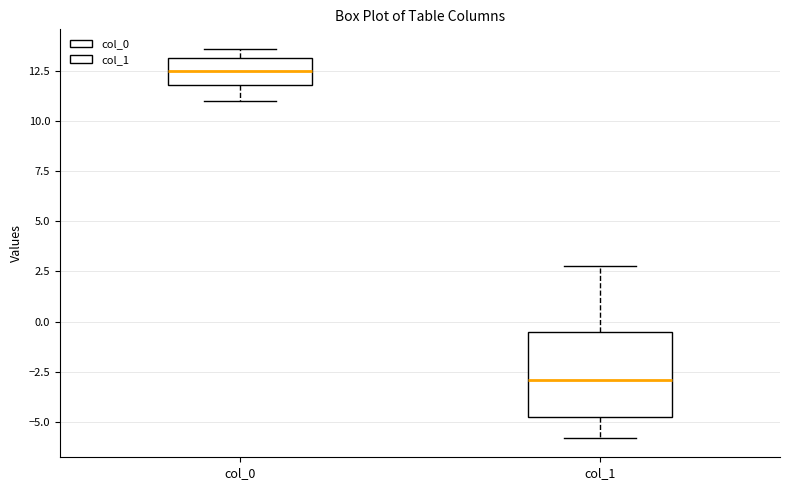

Which box is the tallest, from its lower edge to its upper edge?

col_1